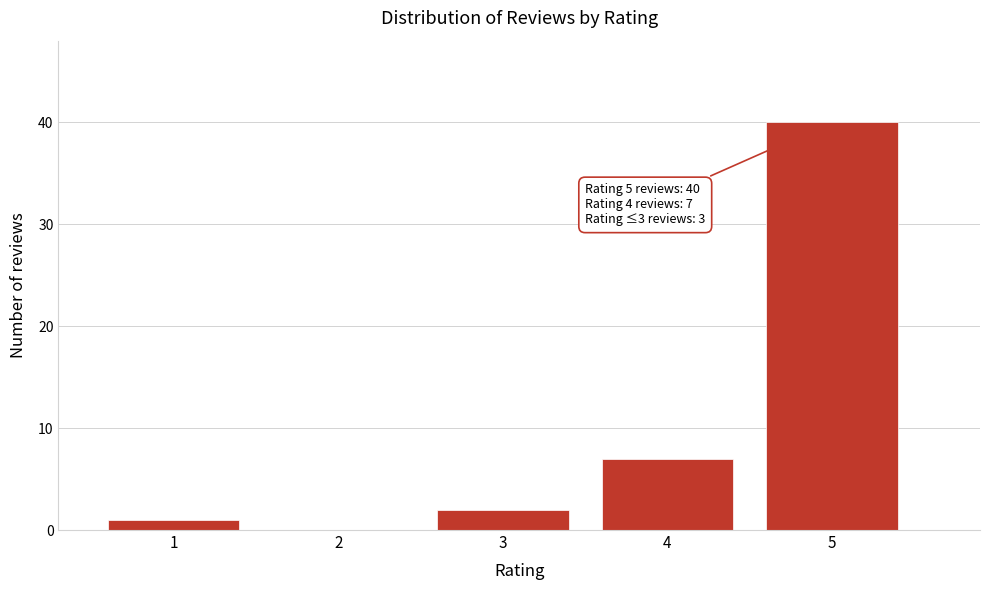

Over which range of the x-axis is the bar tallest?

4.5 to 5.5